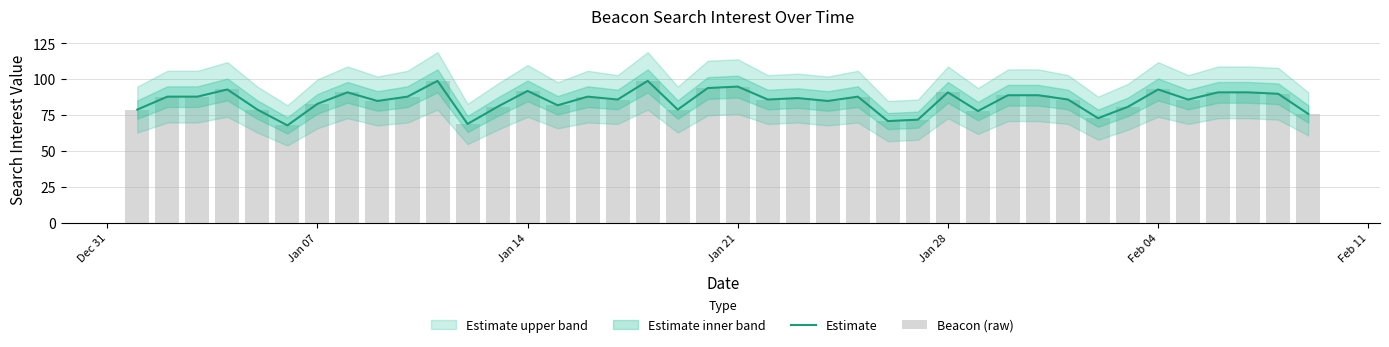

What is the maximum value for Estimate?

99